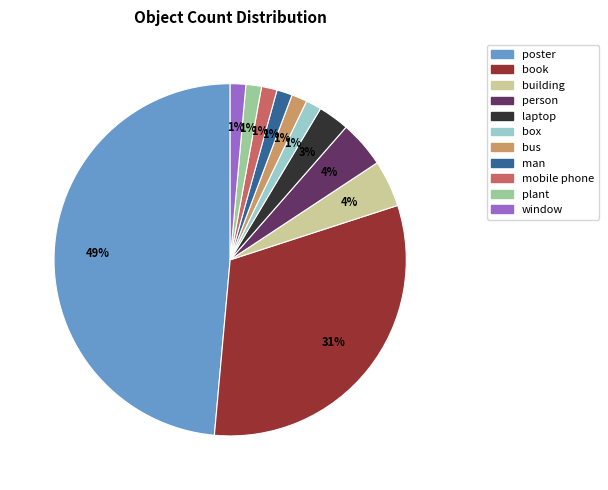

Does laptop represent more than half of the total?

No